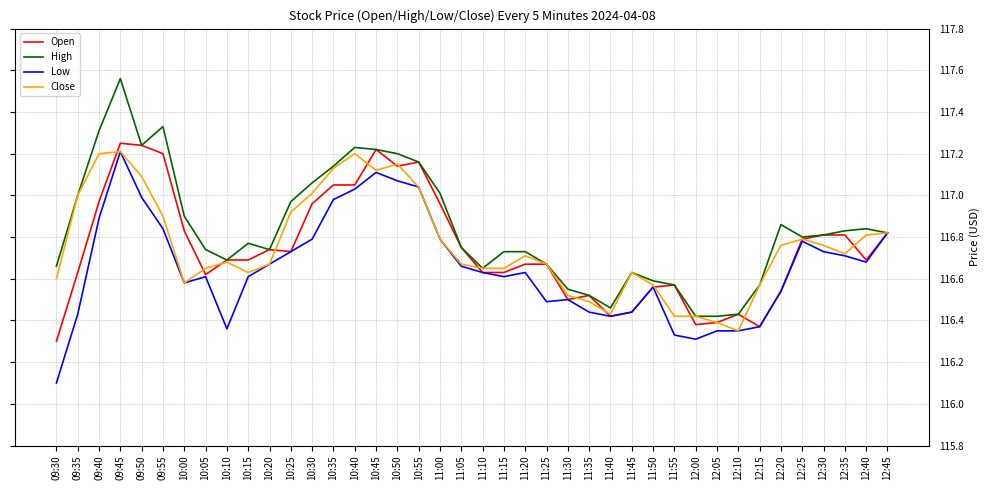

What is the minimum value shown in the chart?

116.1